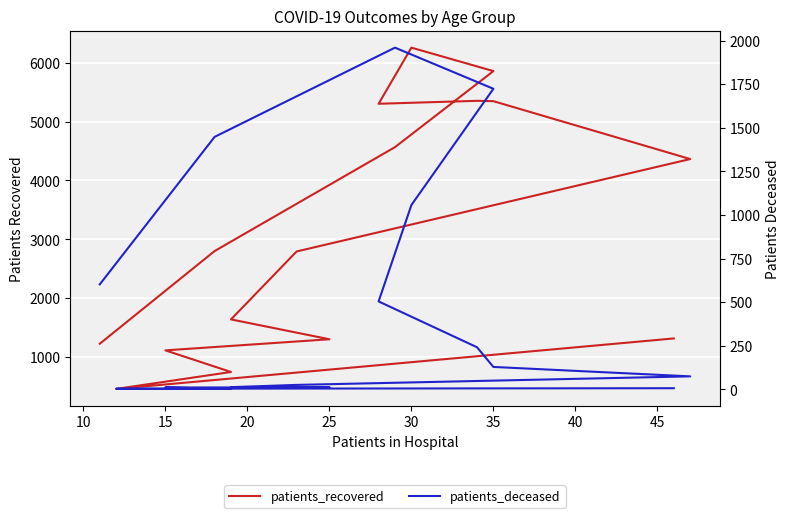

Count the number of categories in the chart.

16